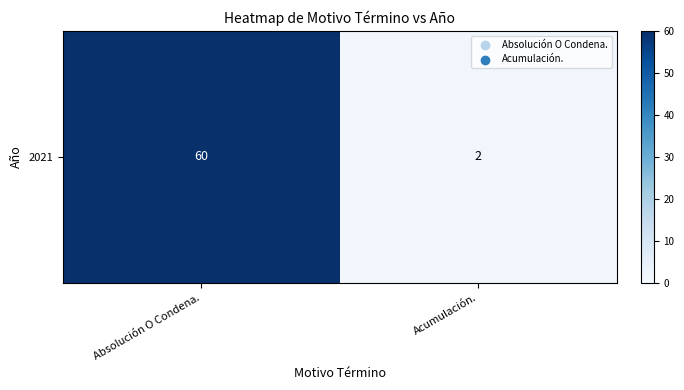

Is it true that the value at Acumulación. is 3?

False